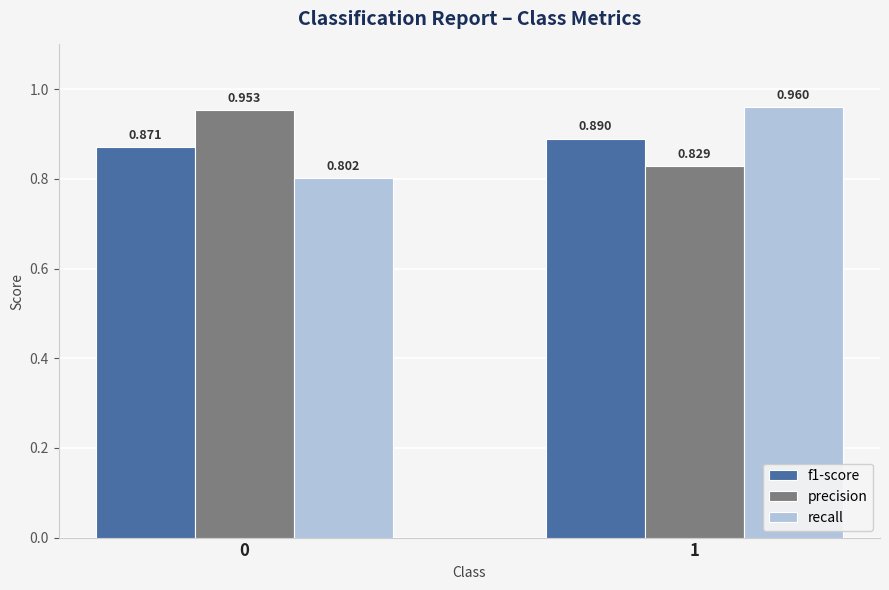

At how many categories does at least one series exceed 0?

2